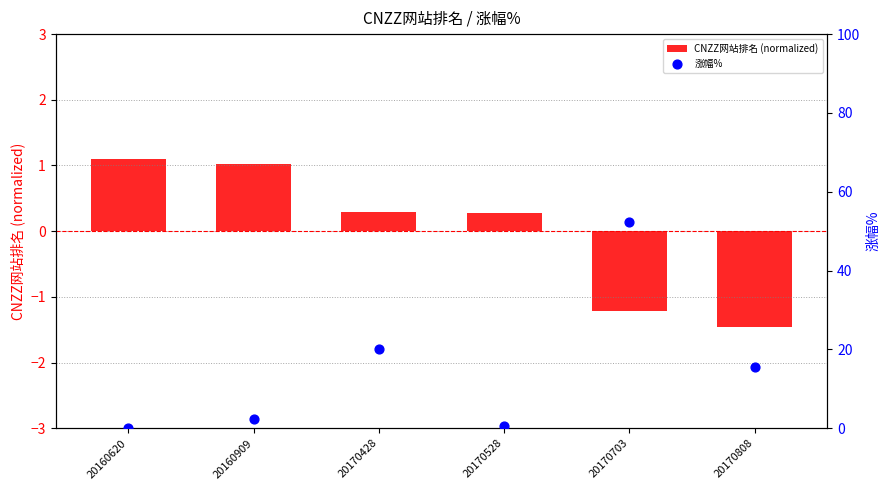

Which series has the largest Y range (max minus min)?

涨幅%